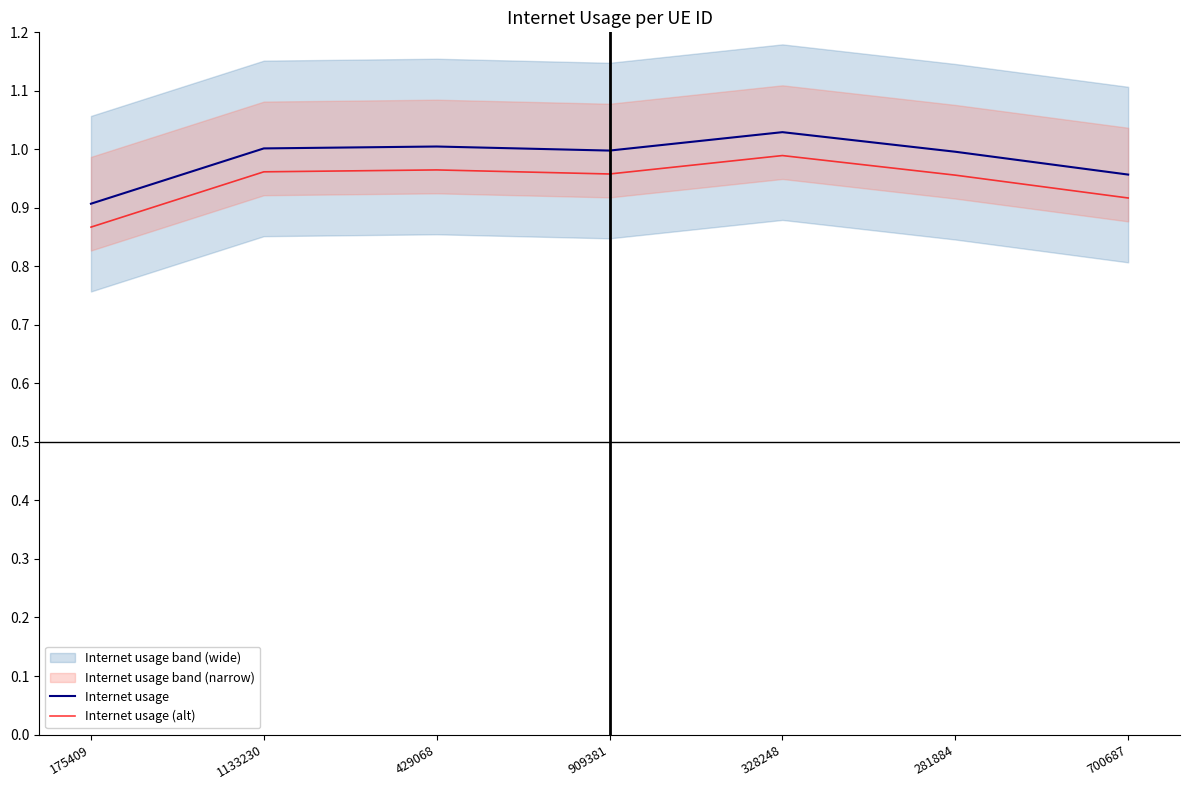

True or false: Internet usage has more than 1 interior local peaks.

True